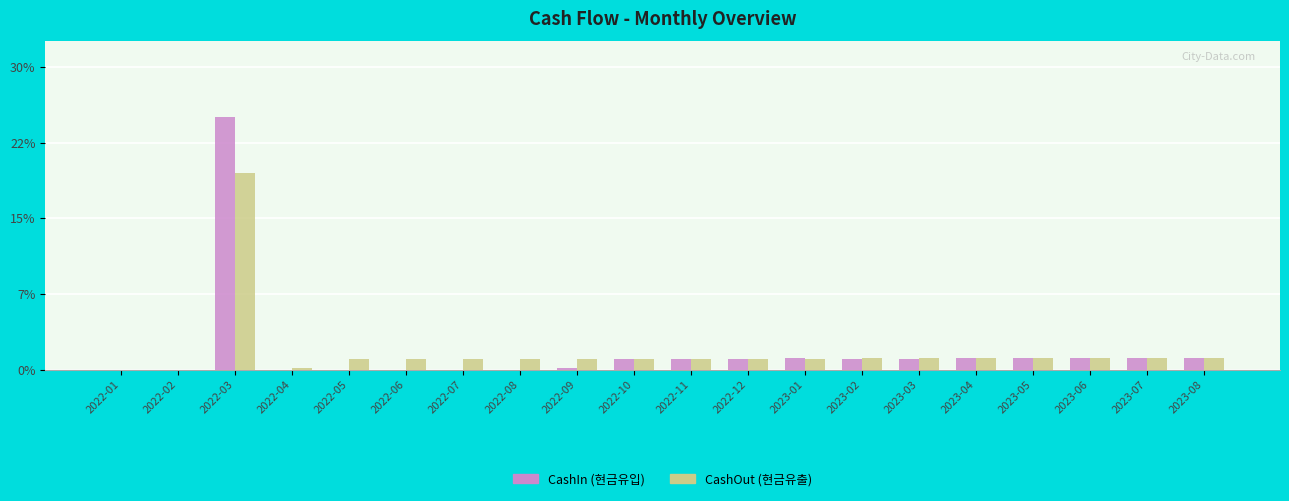

Which series has the largest total across all categories?

CashIn (현금유입)